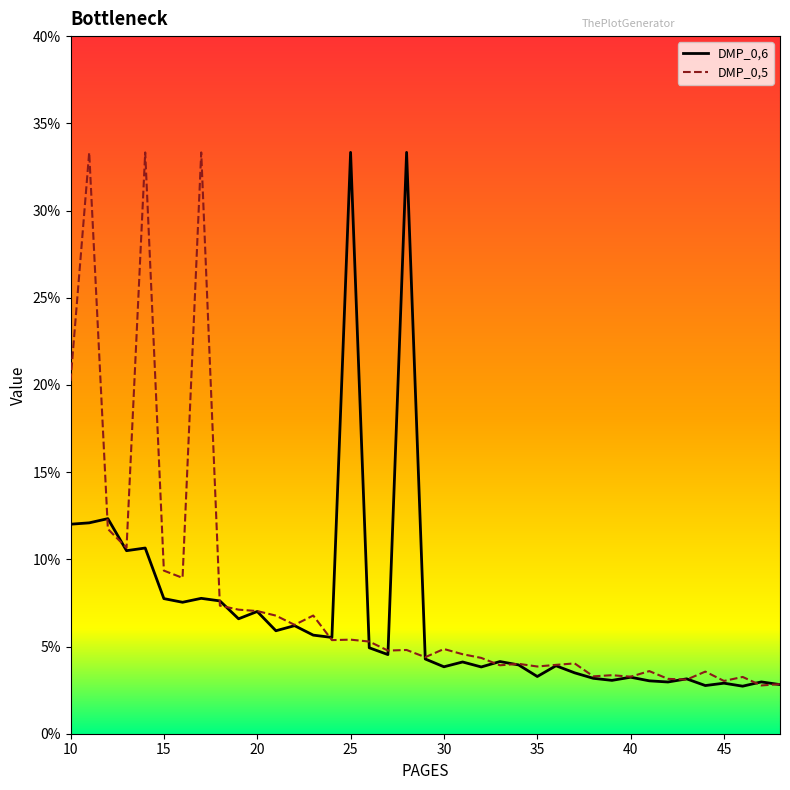

What is the difference between the second highest and minimum values in the DMP_0,6 series?

0.3